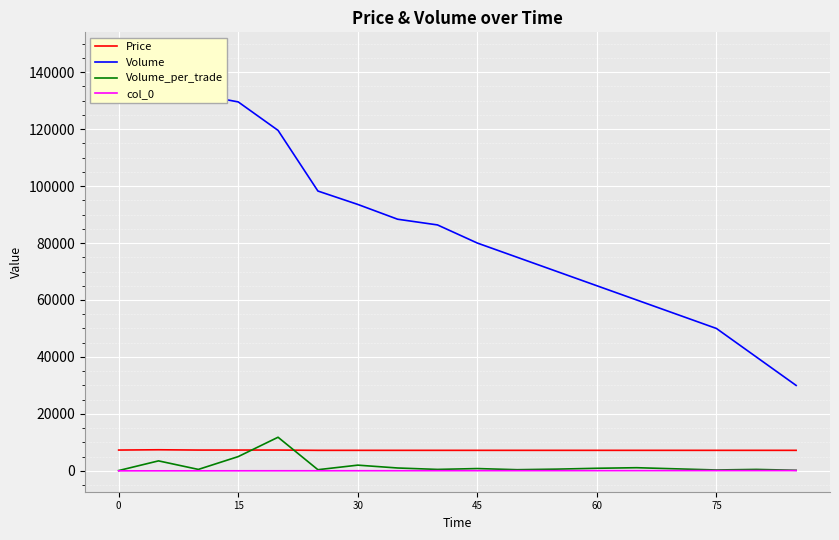

List the series in order of their peak value, lowest first.

col_0, Price, Volume_per_trade, Volume